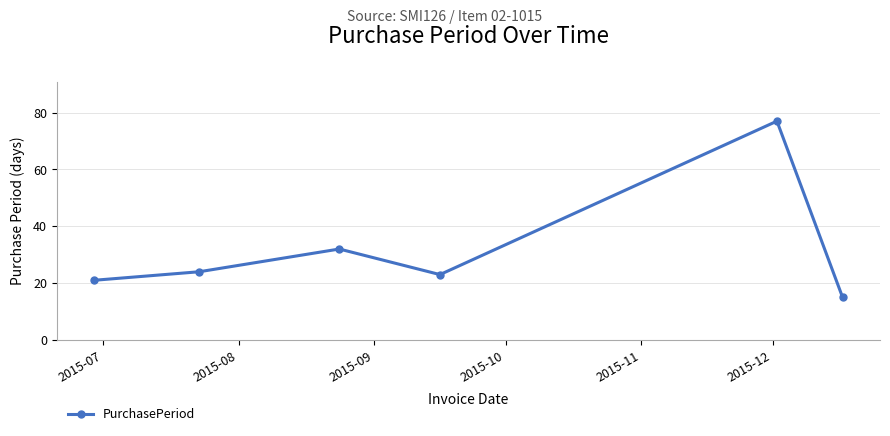

What is the minimum value shown in the chart?

15